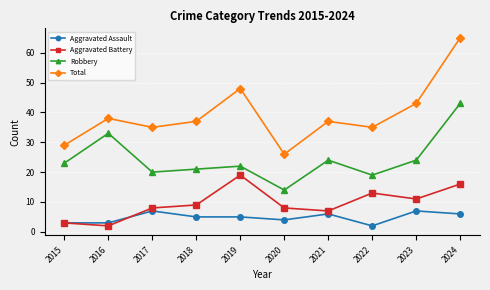

At how many categories does at least one series exceed 11?

10